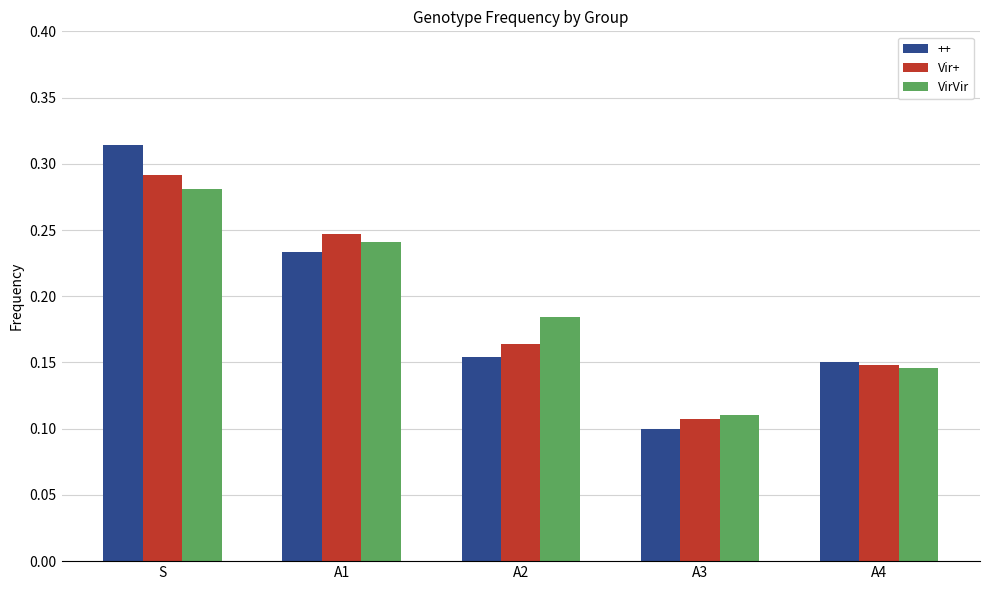

What position from the right is A3?

2